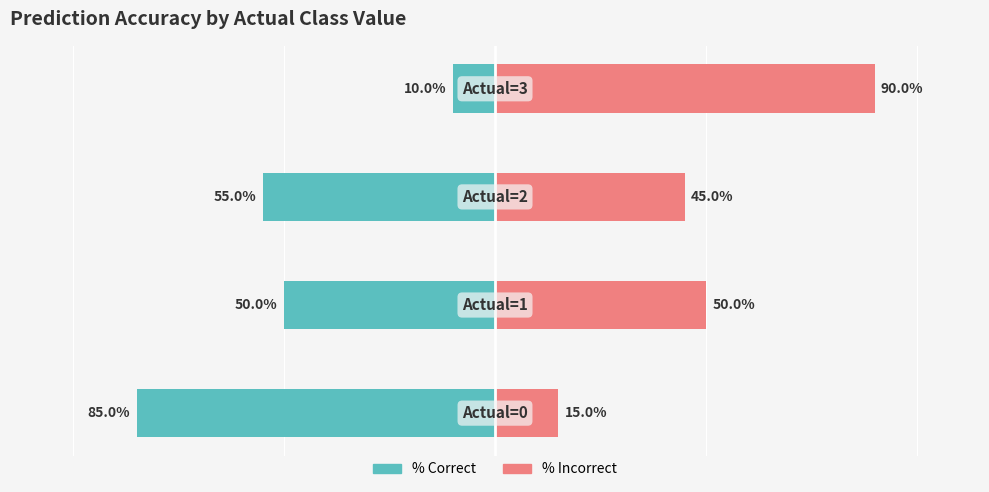

True or false: % Correct has a value of -16 at 3.

False